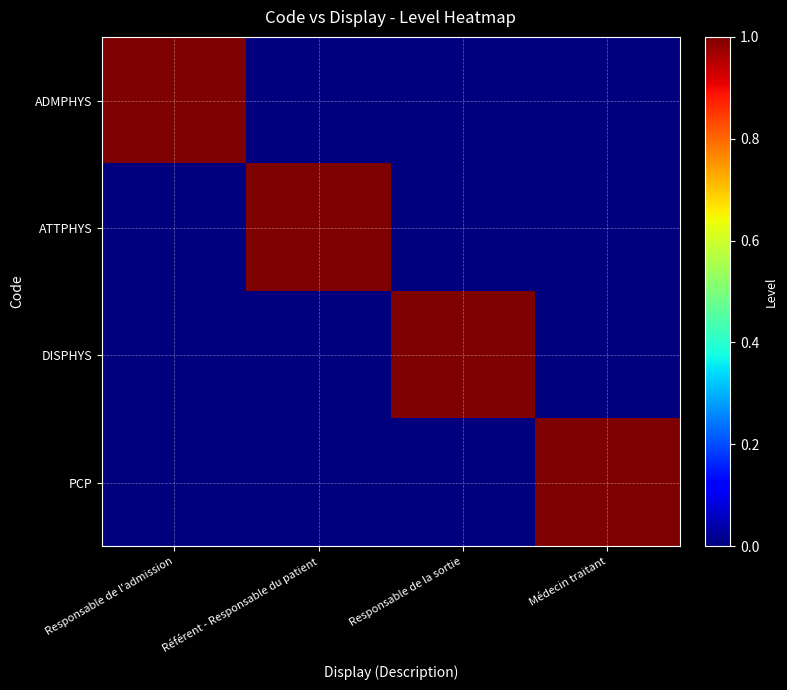

Reading left to right, transcribe all the data shown in this chart.

ADMPHYS: Responsable de l'admission=1	Référent - Responsable du patient=0	Responsable de la sortie=0	Médecin traitant=0
ATTPHYS: Responsable de l'admission=0	Référent - Responsable du patient=1	Responsable de la sortie=0	Médecin traitant=0
DISPHYS: Responsable de l'admission=0	Référent - Responsable du patient=0	Responsable de la sortie=1	Médecin traitant=0
PCP: Responsable de l'admission=0	Référent - Responsable du patient=0	Responsable de la sortie=0	Médecin traitant=1